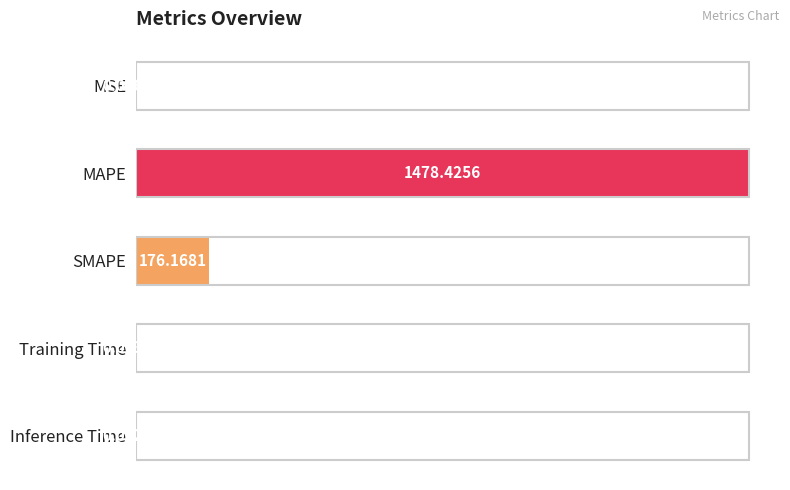

What is the sum of all values?

1.1